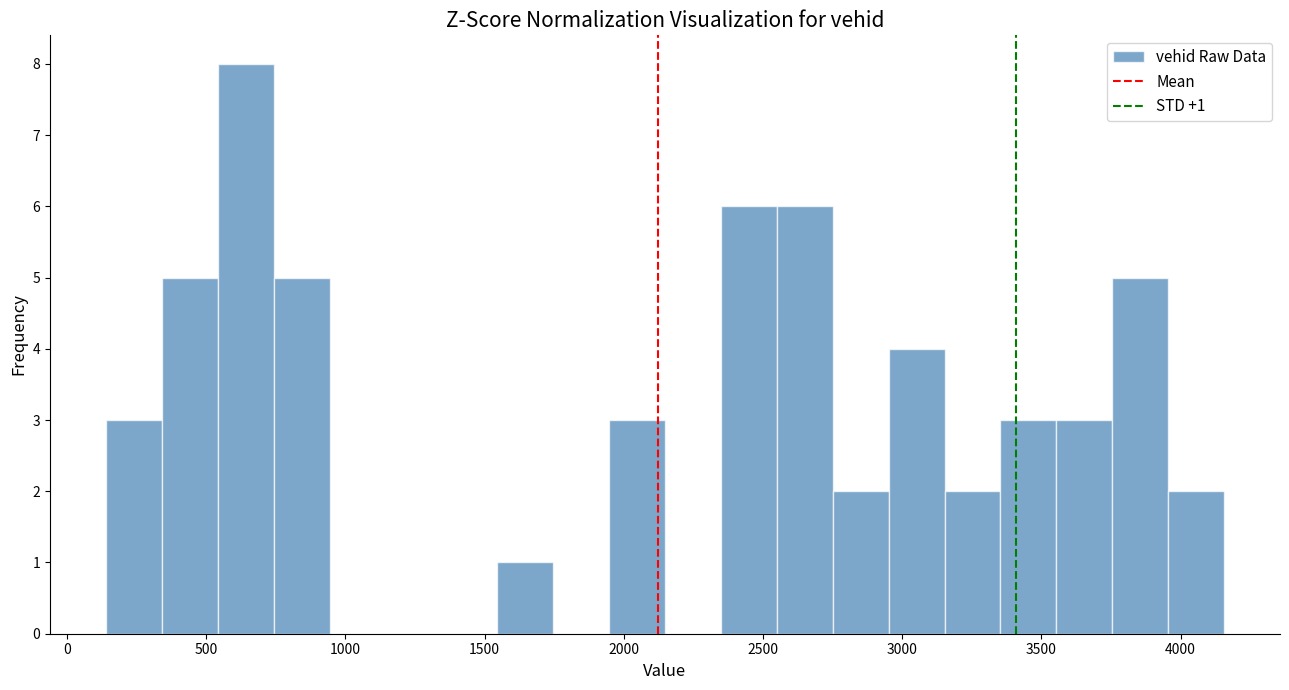

Over which range of the x-axis is the bar tallest?

550 to 750